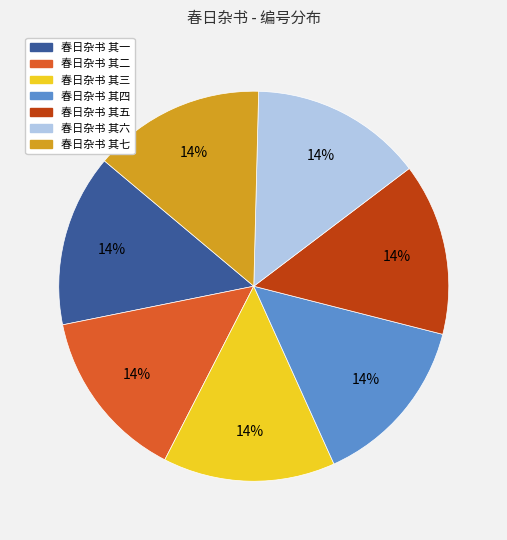

The 春日杂书 其七 slice represents 14% of the pie. True or false?

True